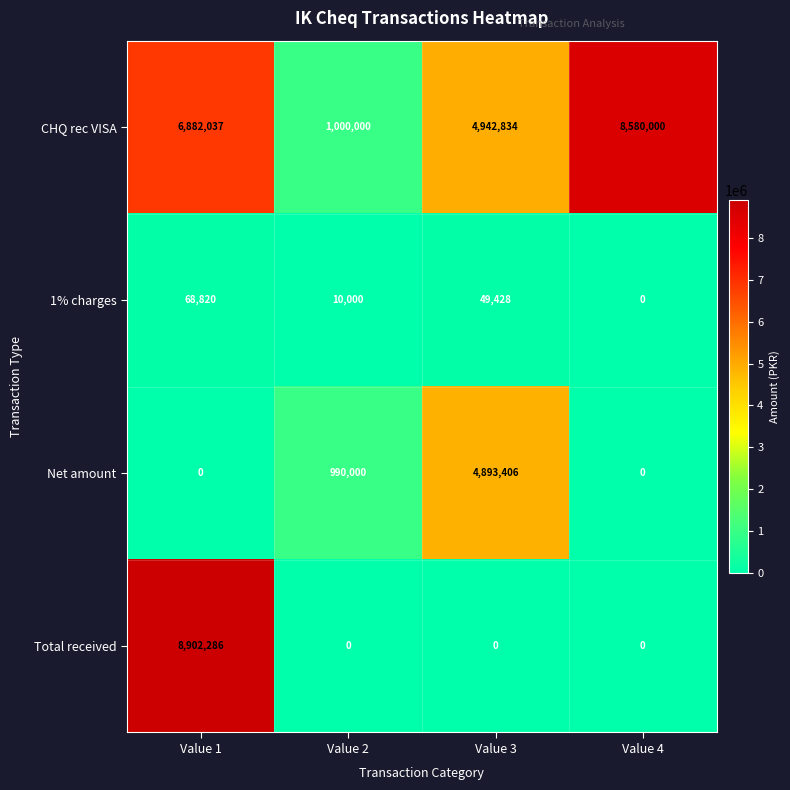

Which series changed the most between Value 1 and Value 4?

Total received